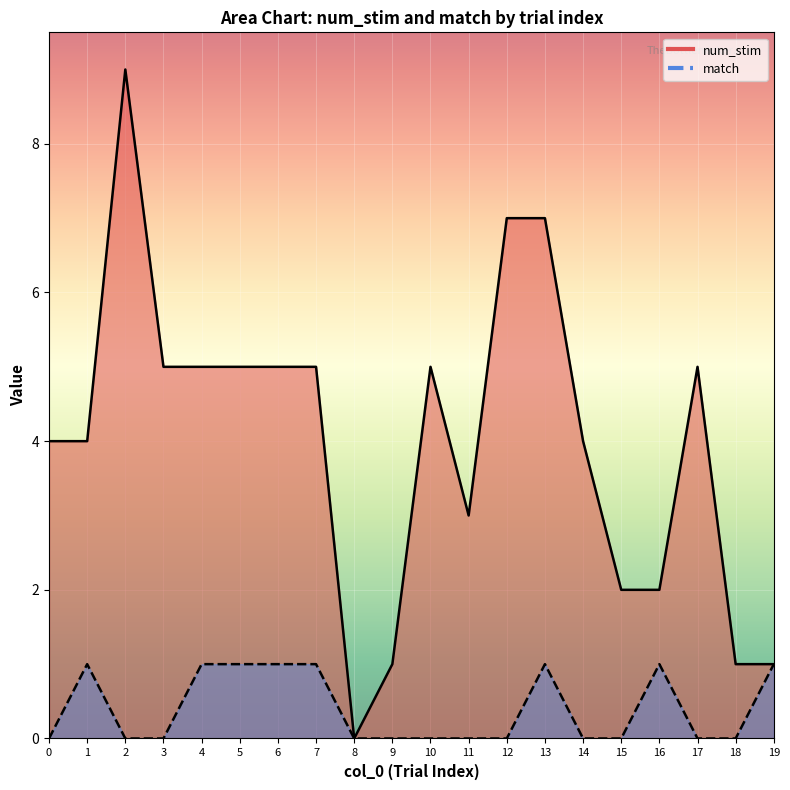

At which category is the sum across all series the highest?

2